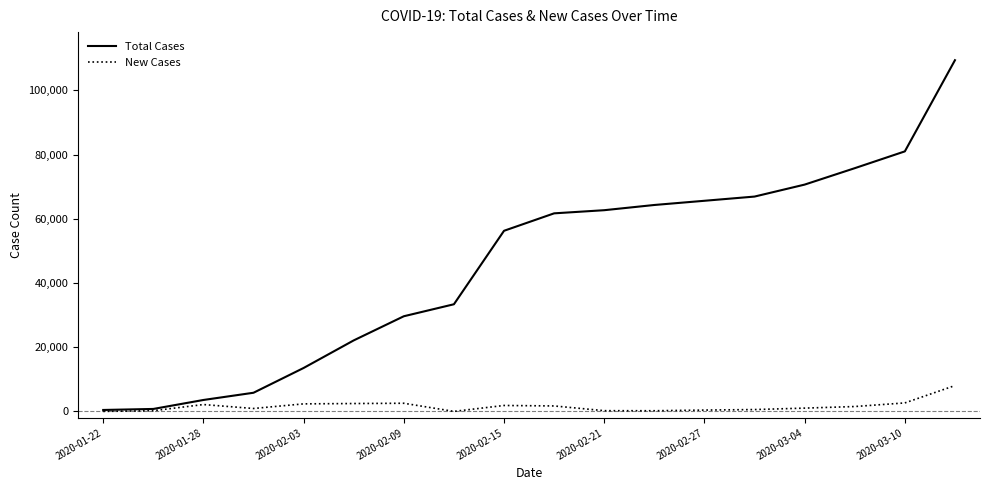

What is the highest value of the Total Cases series?

109378